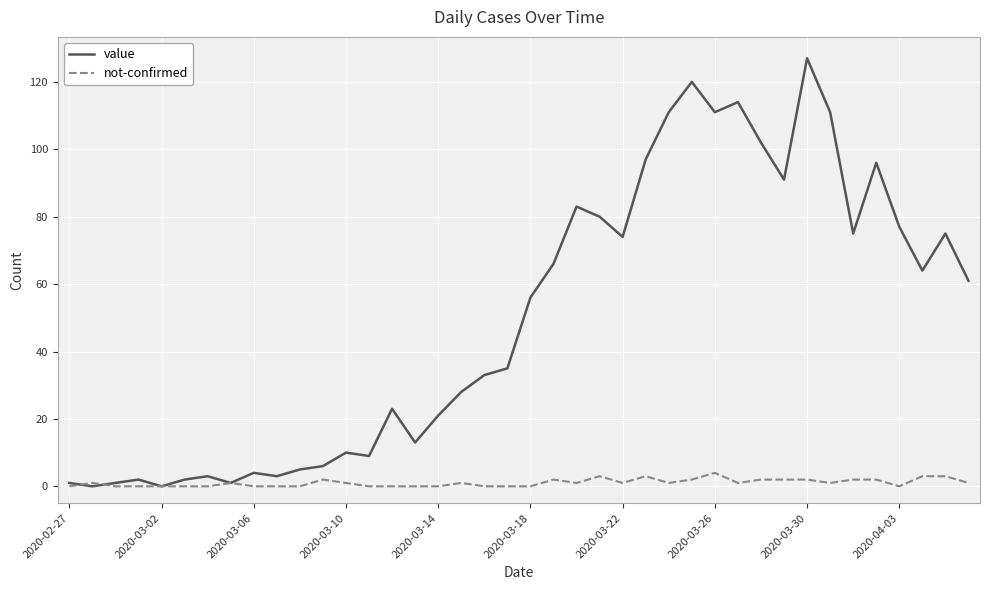

How many lines are shown in the chart?

2